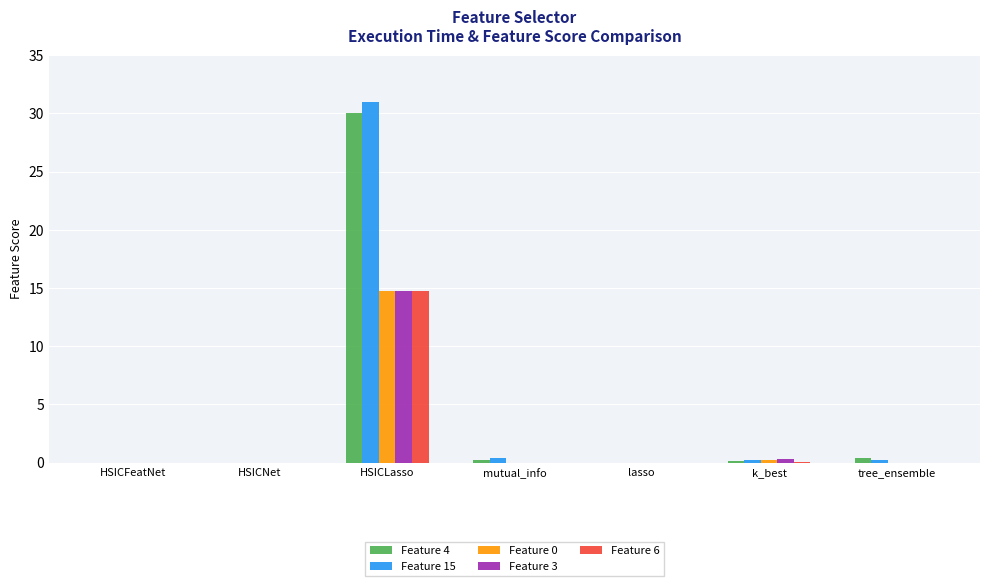

What is the maximum value shown in the chart?

31.0